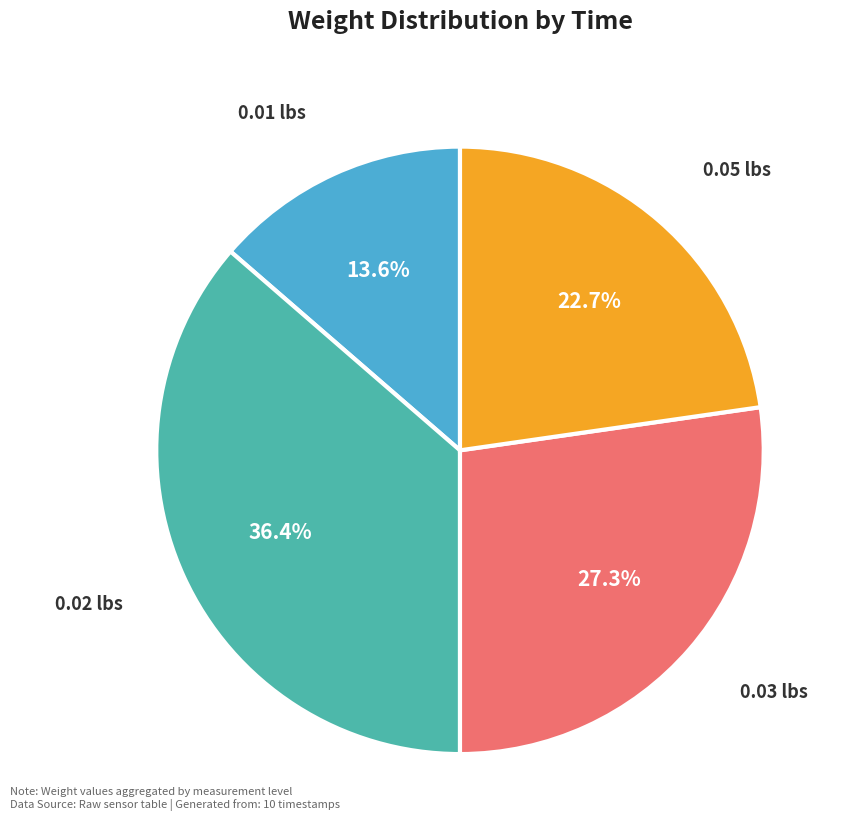

Is there any slice that represents more than half of the pie?

No